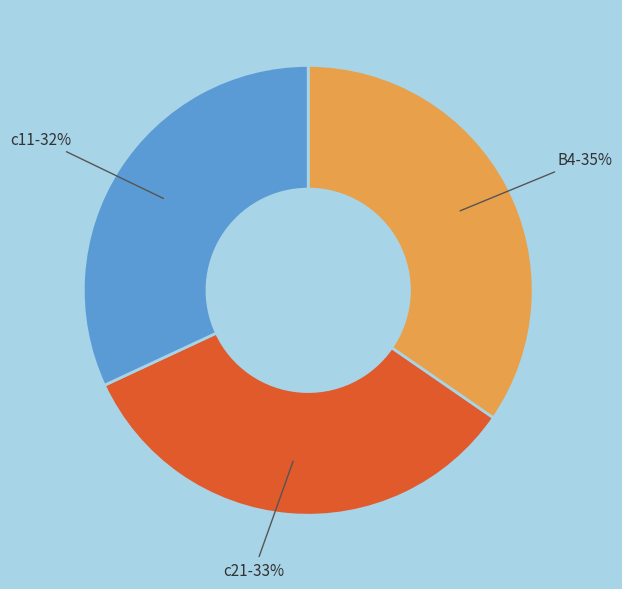

Is there any slice that represents more than half of the pie?

No